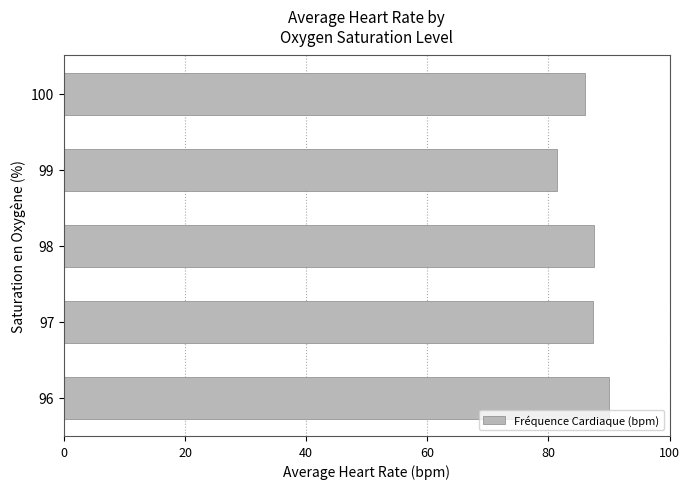

What is the greatest value displayed?

90.0